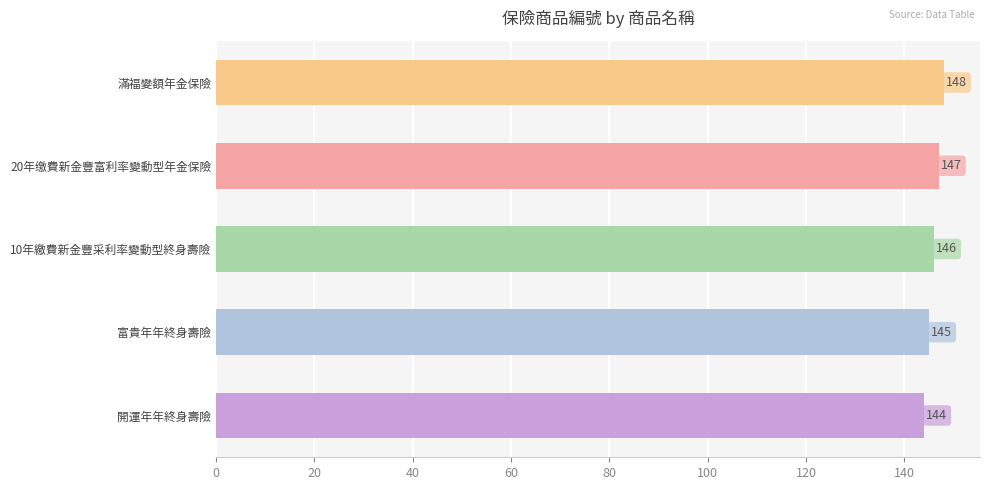

The value at 10年繳費新金豐采利率變動型終身壽險 is 78. True or false?

False